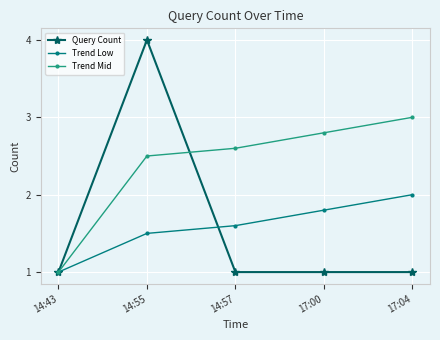

At 17:04, list the series in order from smallest to largest.

Query Count, Trend Low, Trend Mid